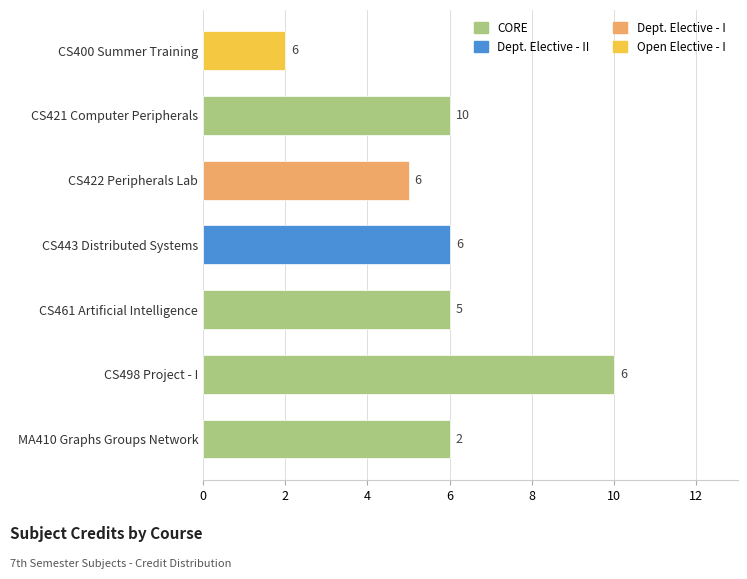

What is the ratio of the value at CS421 Computer Peripherals to the value at CS498 Project - I?

0.6